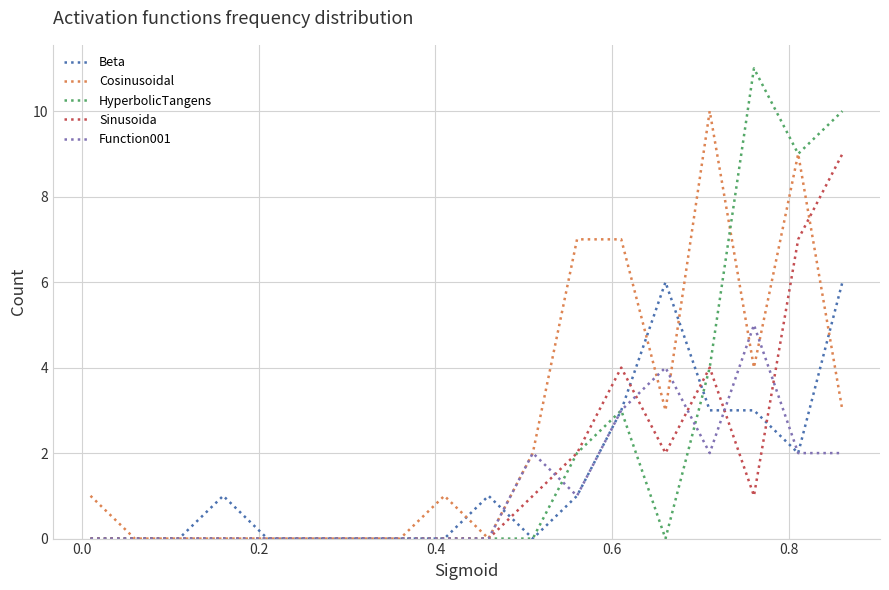

True or false: Beta has more than 0 points higher than both neighbors.

True